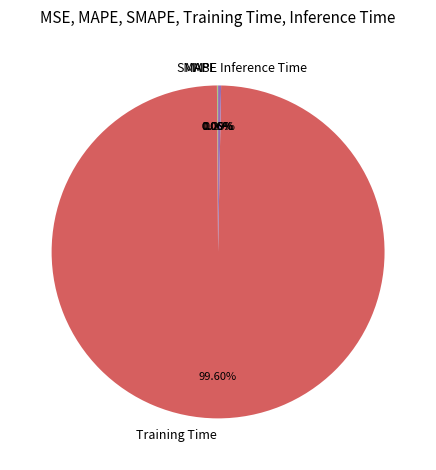

Between Training Time and Inference Time, which is larger?

Training Time